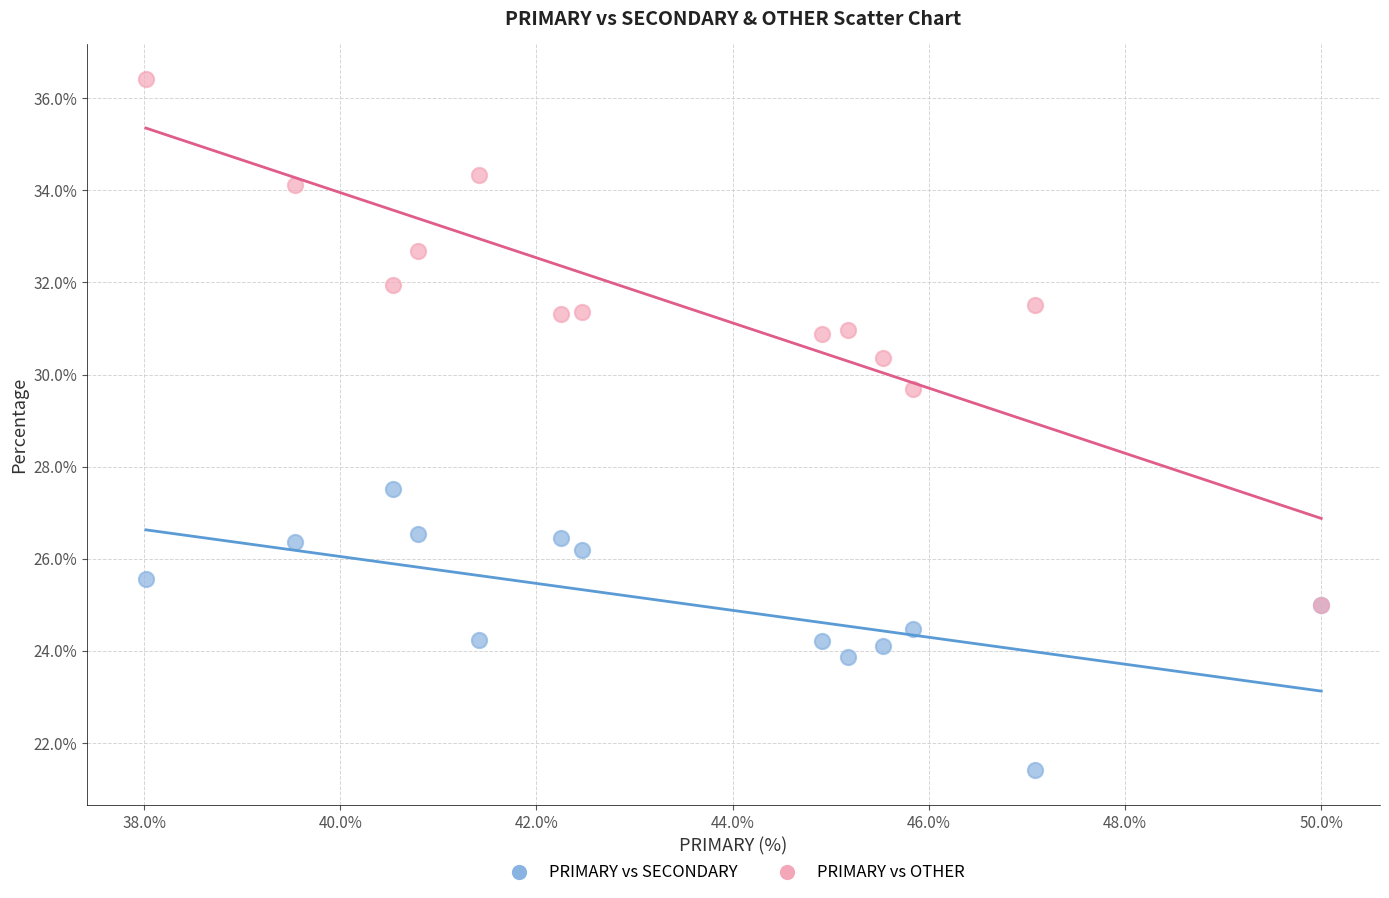

Across all series, what Y value is closest to 28?

27.5